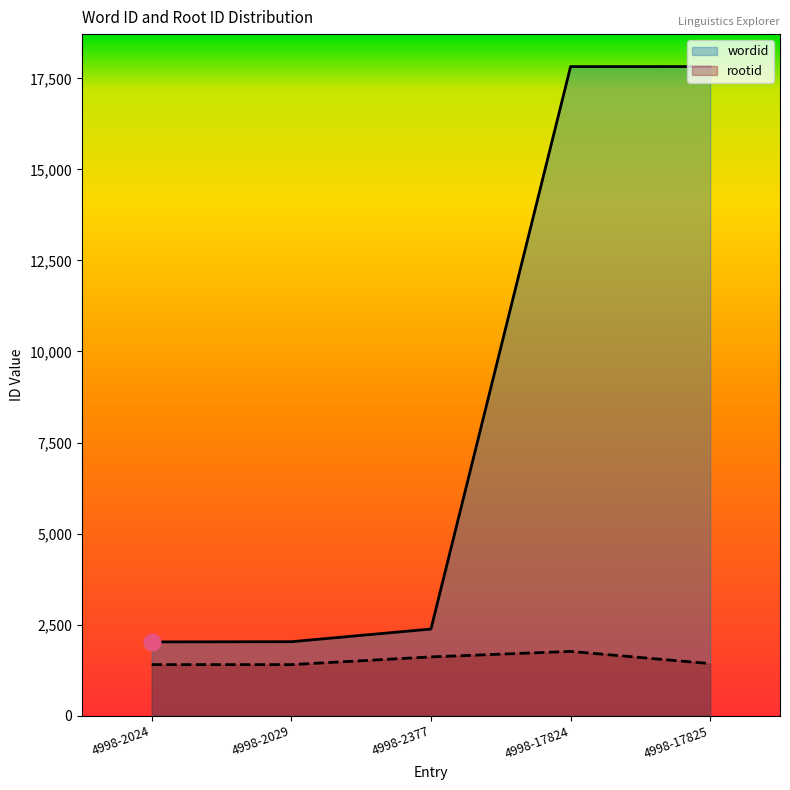

True or false: rootid and wordid intersect in this chart.

False